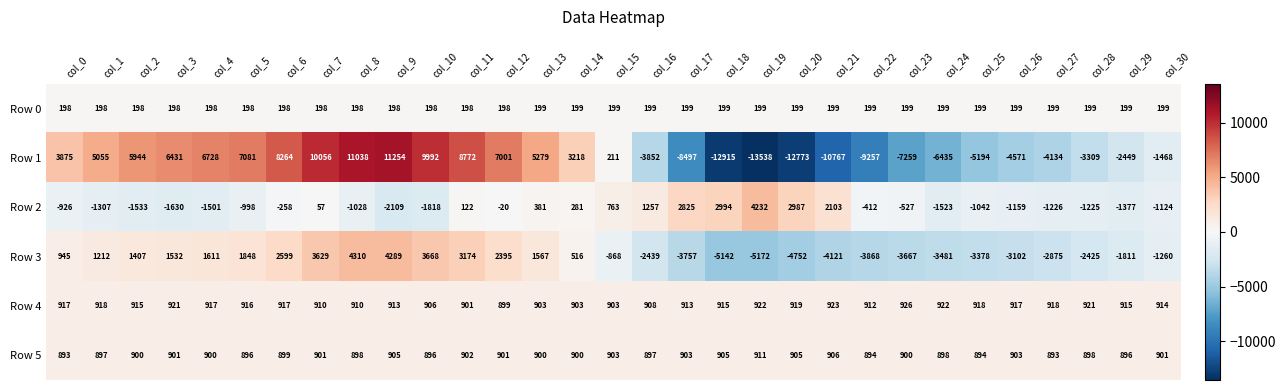

Which category has the highest value in the Row 4 series?

col_23